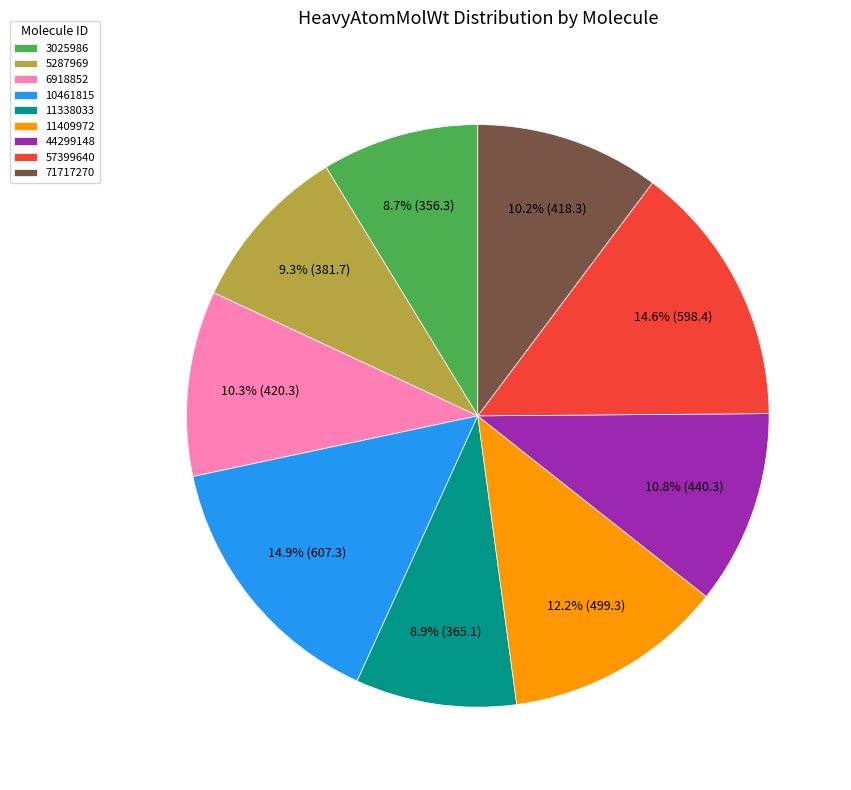

What is the ratio of the value at 3025986 to the value at 6918852?

0.8